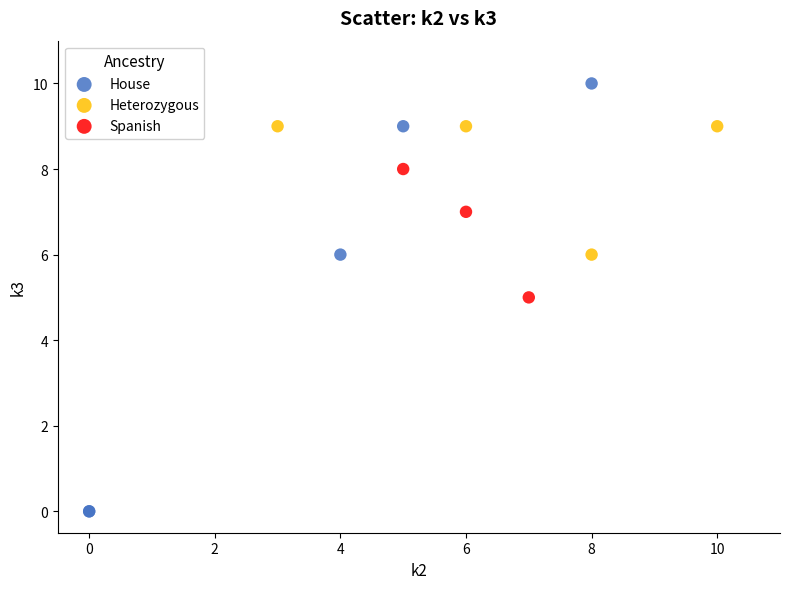

Which series has the widest spread of Y values?

House